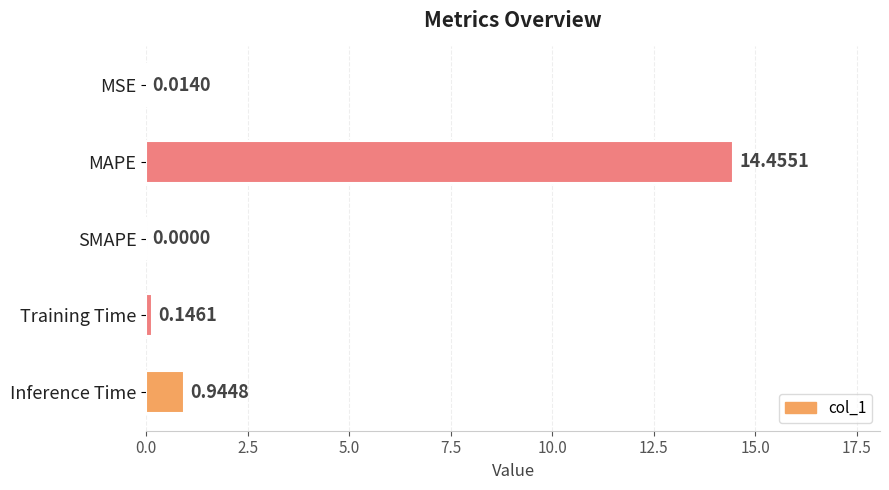

What is the sum of the values at MAPE and SMAPE?

14.5